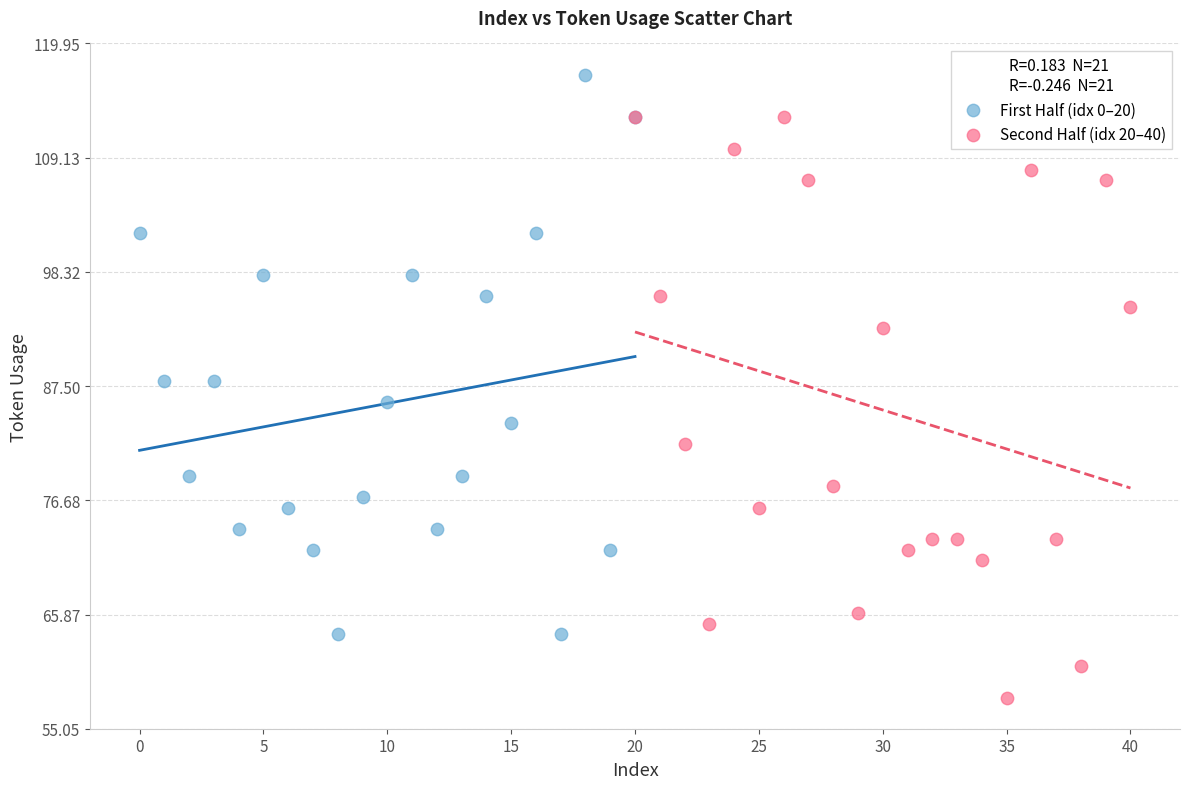

Which series reaches the minimum Y coordinate?

Second Half (idx 20–40)